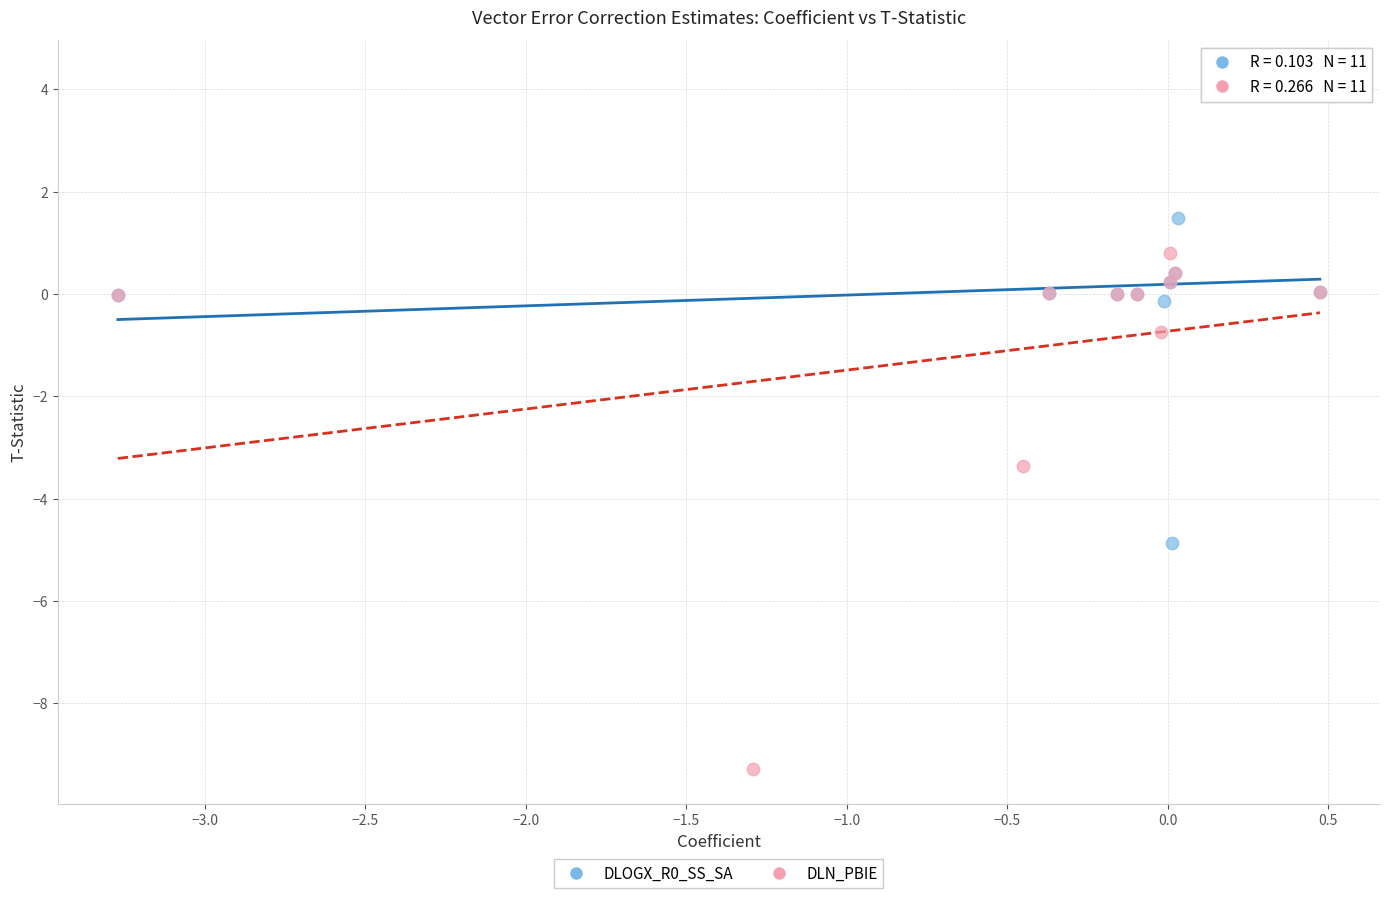

Which series has the widest spread of Y values?

DLN_PBIE